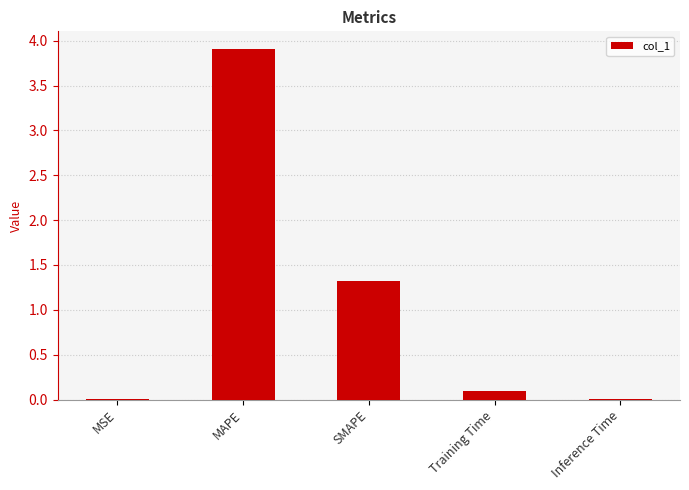

Which label corresponds to the largest value in the chart?

MAPE